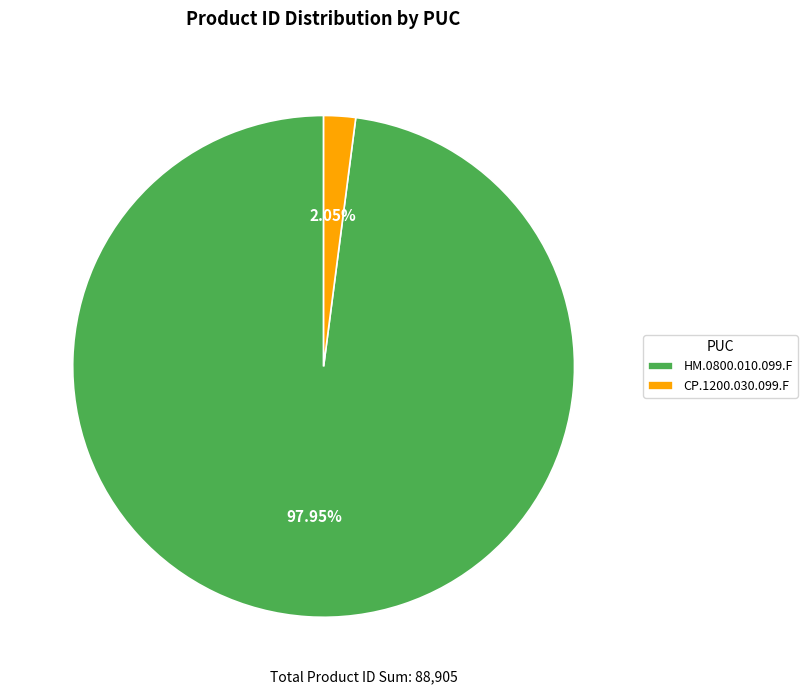

To the nearest percent, what portion does CP.1200.030.099.F represent?

2%